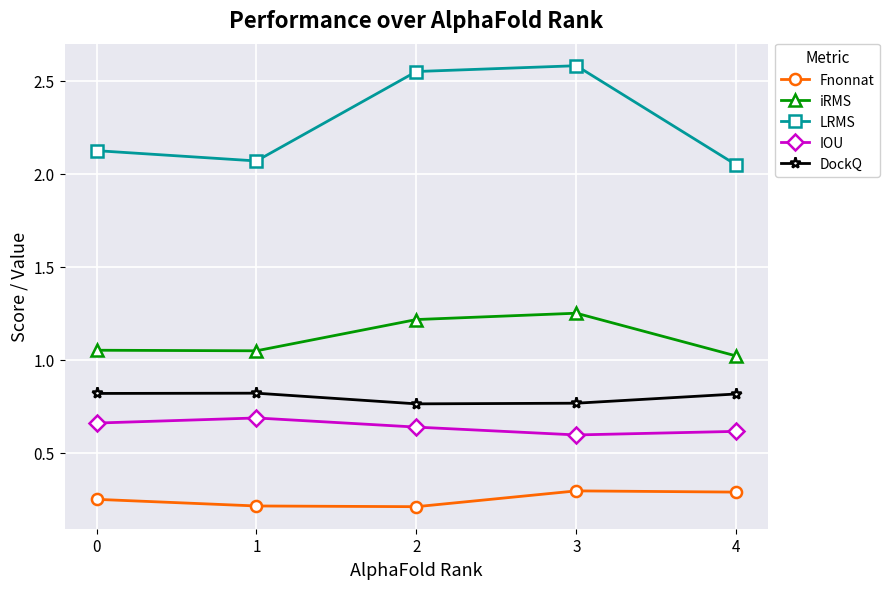

What is the maximum value for Fnonnat?

0.3